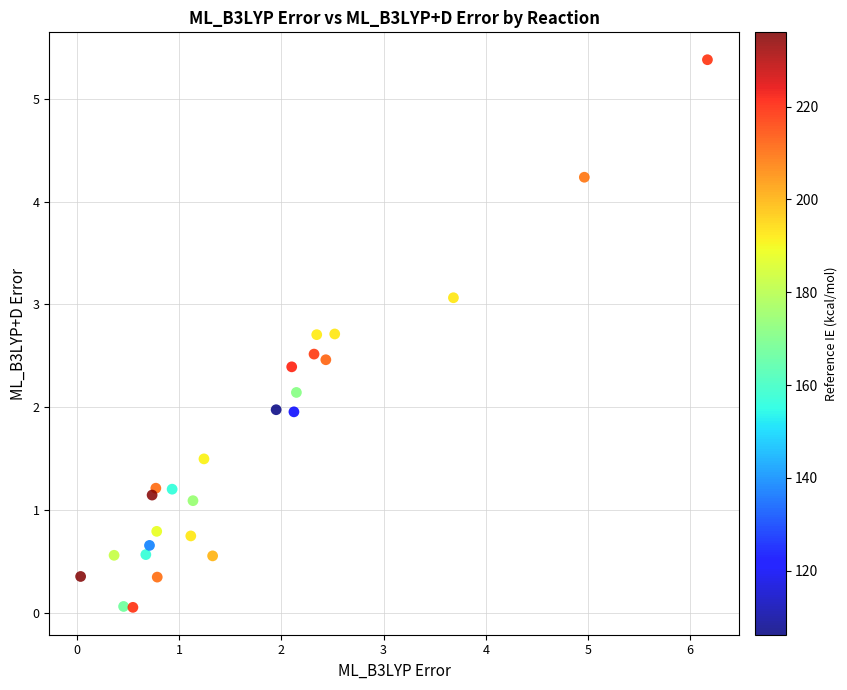

What is the range of Y values (max minus min)?

5.3